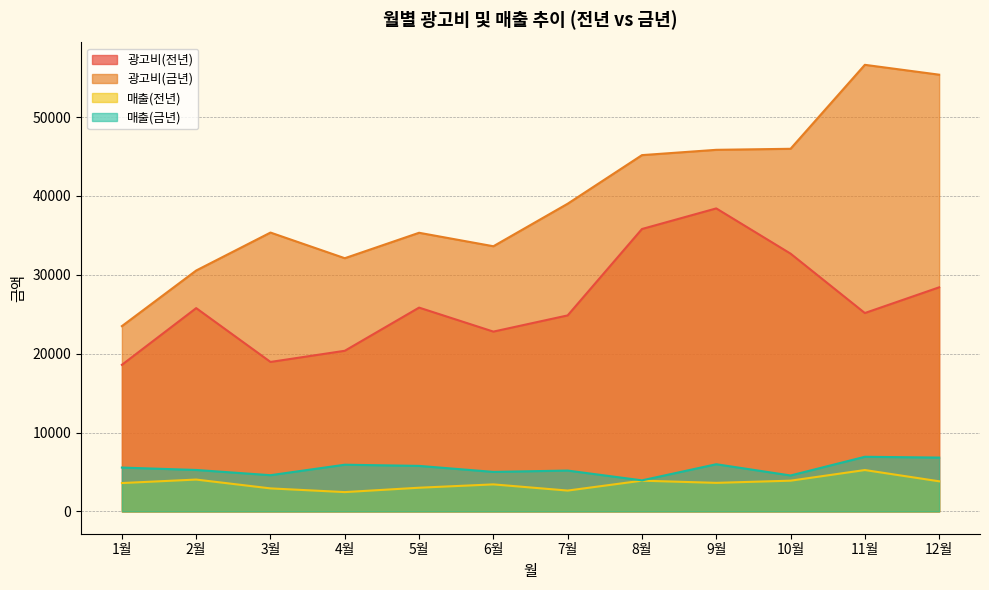

At which category does 매출(전년) reach its first local valley?

4월